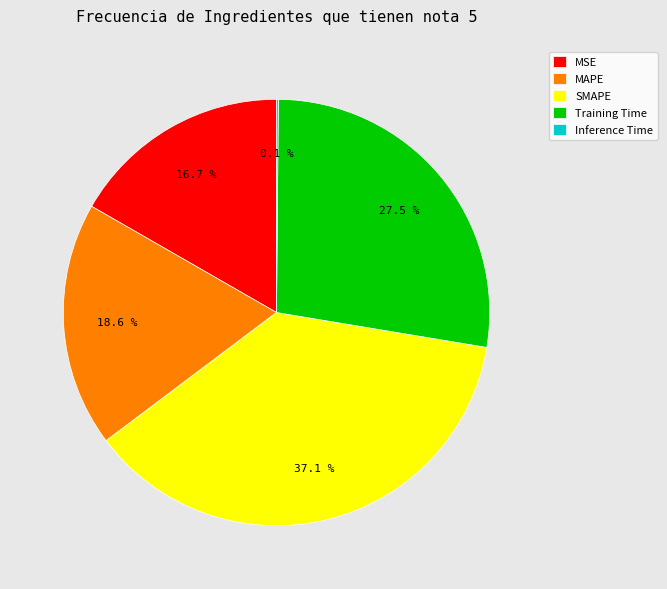

Which has a higher value, SMAPE or MAPE?

SMAPE